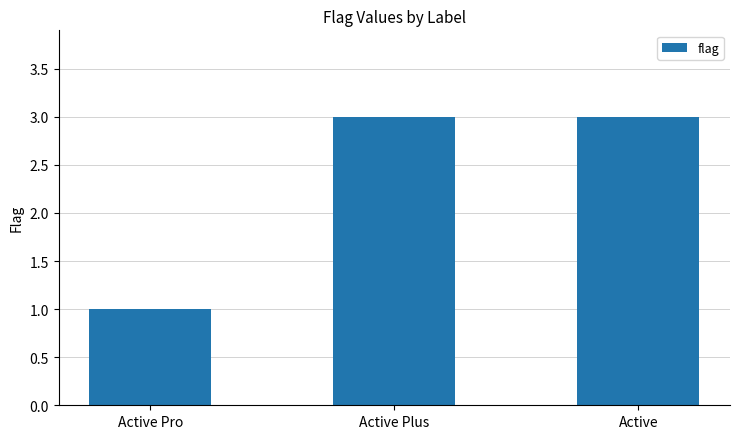

Is it true that the value at Active Plus is 1?

False